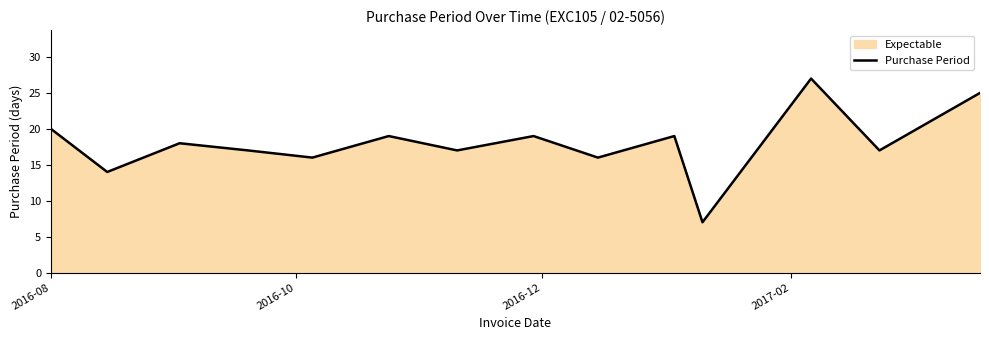

Does the chart have visible grid lines?

No